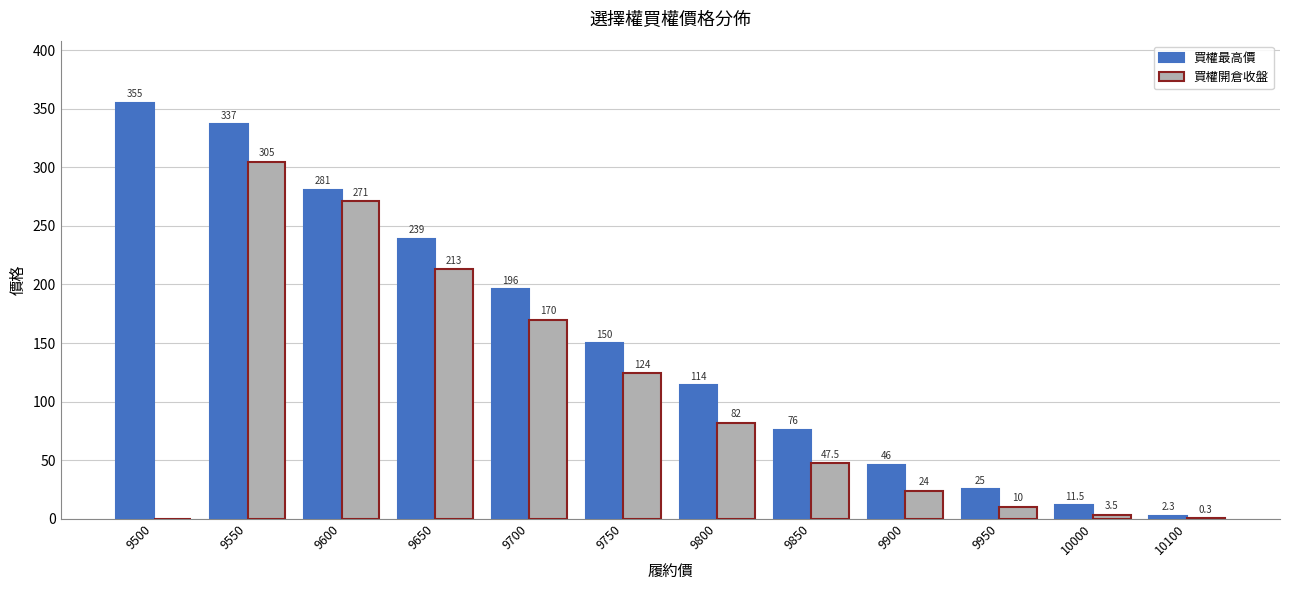

Are the bars grouped side by side (vs. stacked)?

Yes